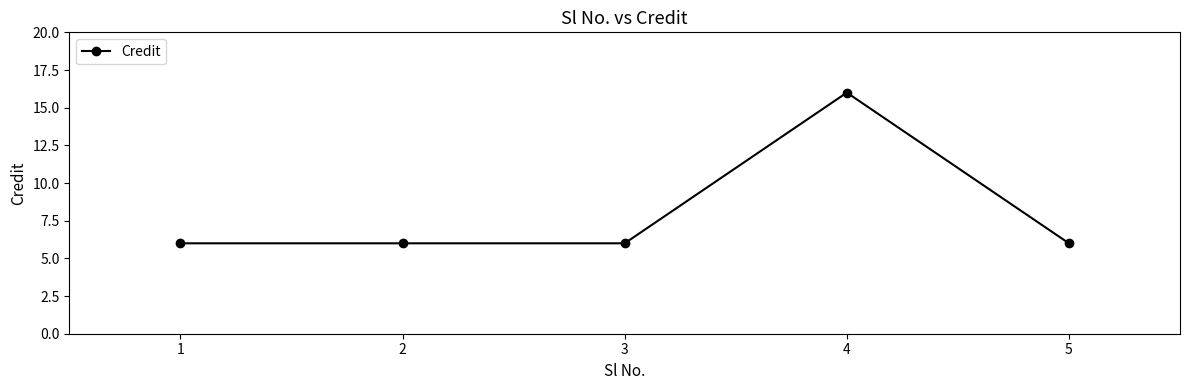

What is the smallest value displayed?

6